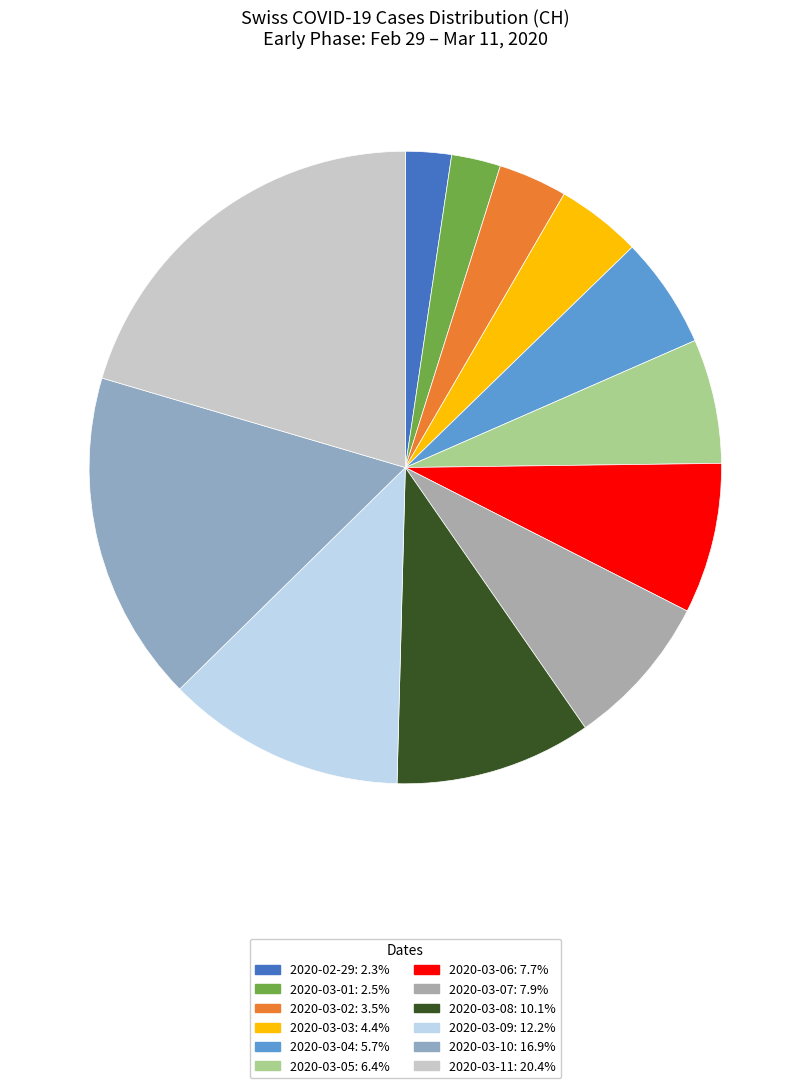

To the nearest percent, what is the average slice percentage?

8%